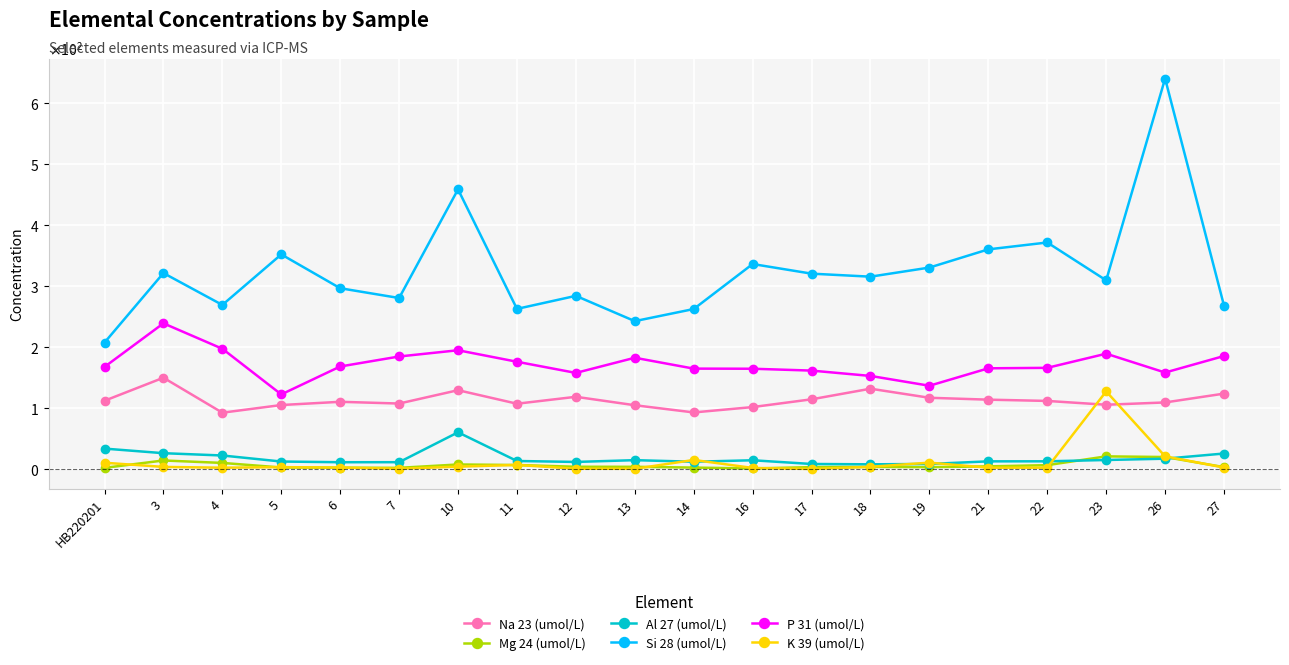

Where is Na 23 (umol/L) nearest to the value 121?

12